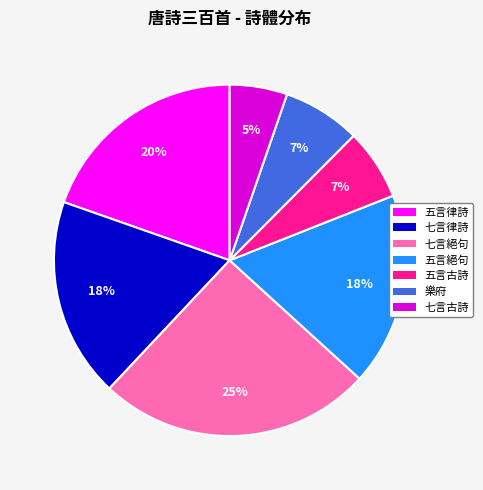

Does any single category account for the majority?

No